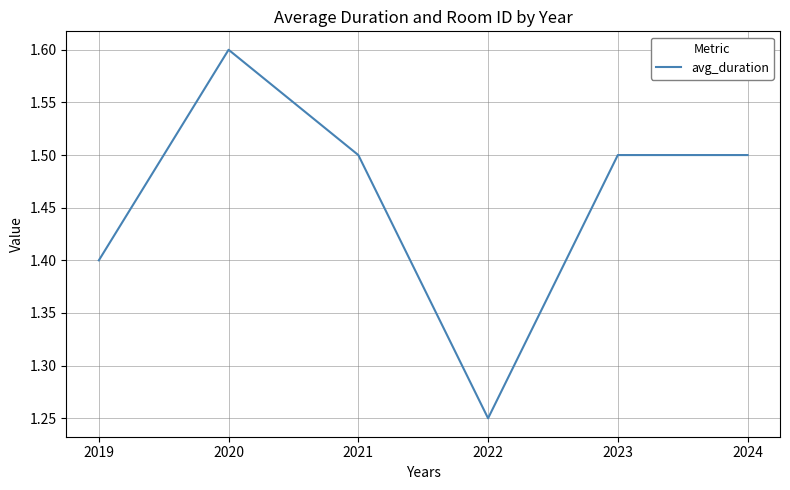

Where is the data nearest to the value 1?

2022